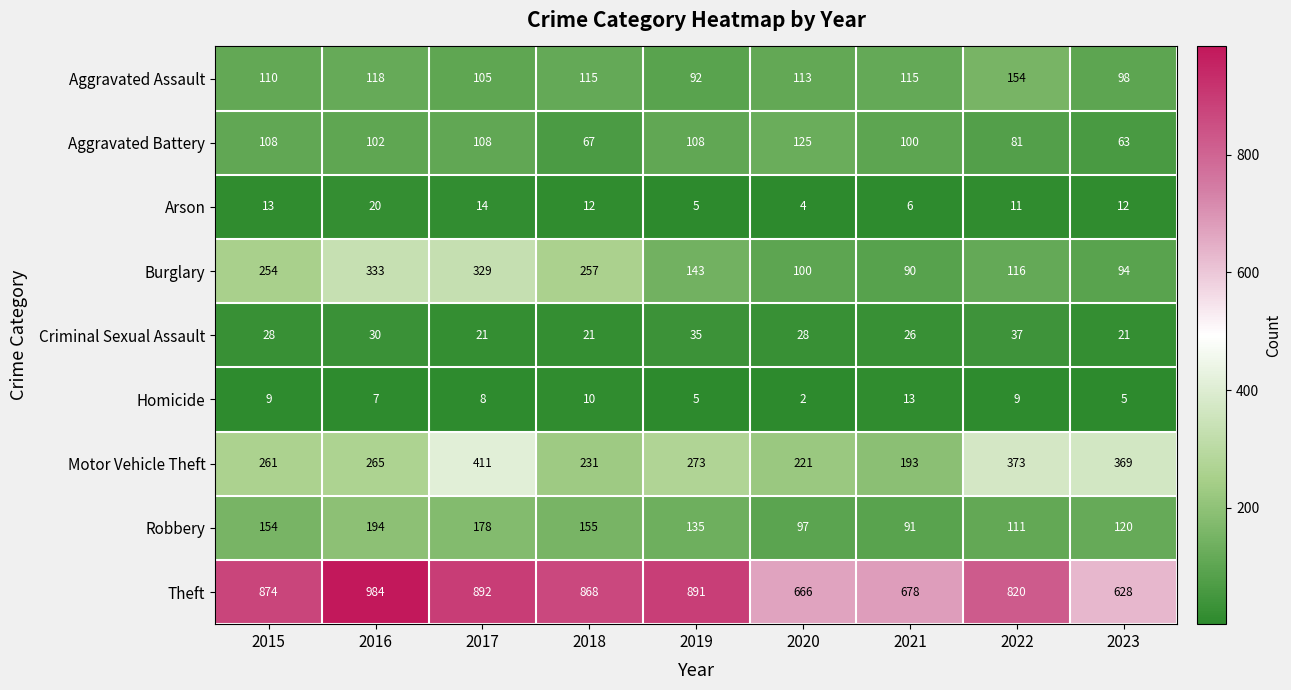

True or false: Motor Vehicle Theft has a value of 144 at 2017.

False